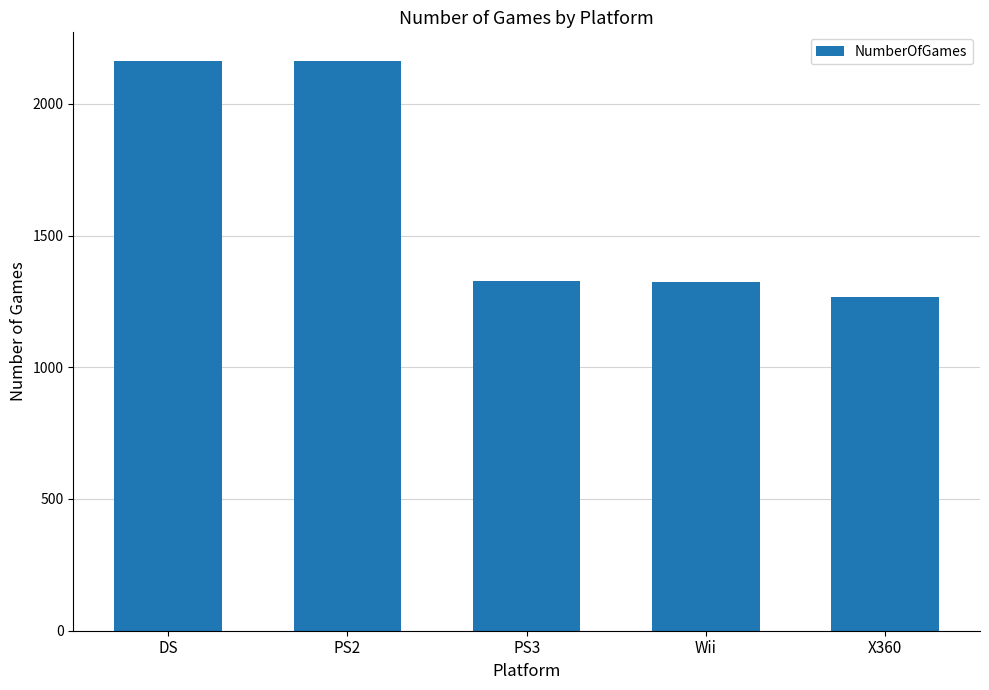

The value at Wii is 1325. True or false?

True